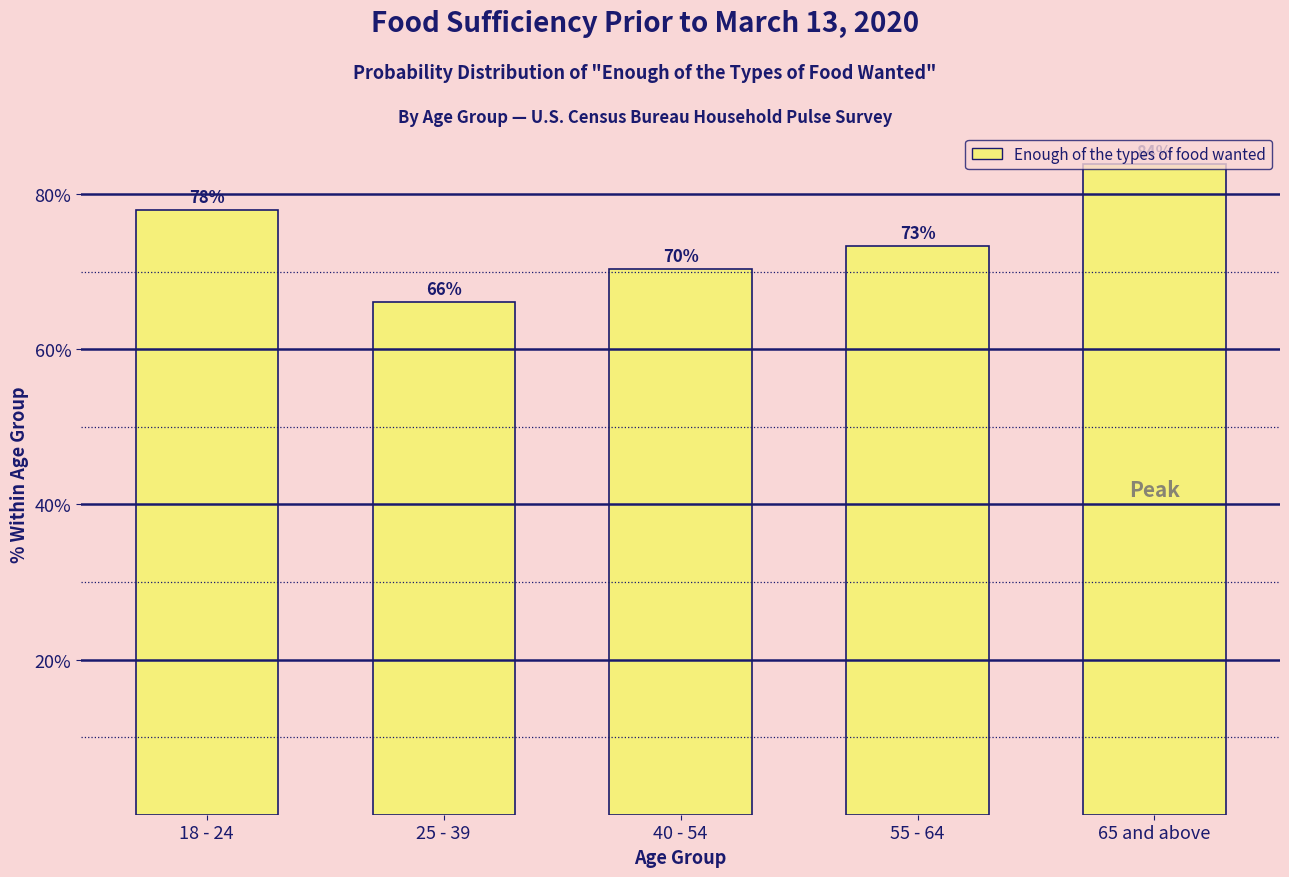

The value at 55 - 64 is 47.8. True or false?

False